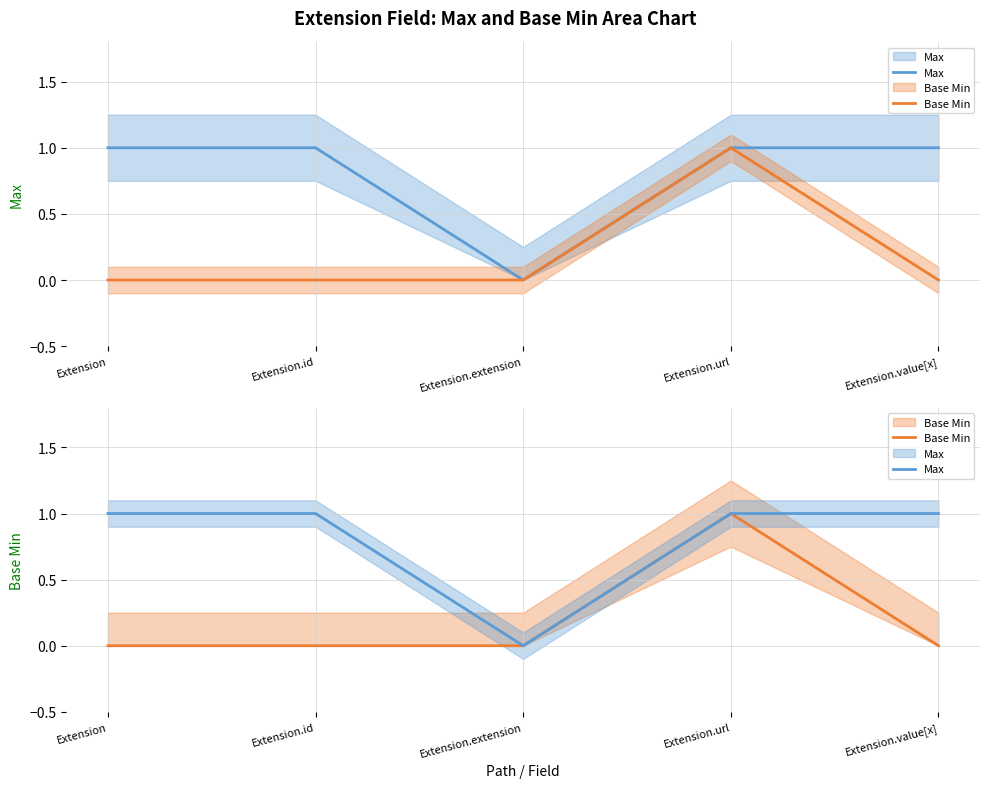

At how many categories does at least one series exceed 0?

4